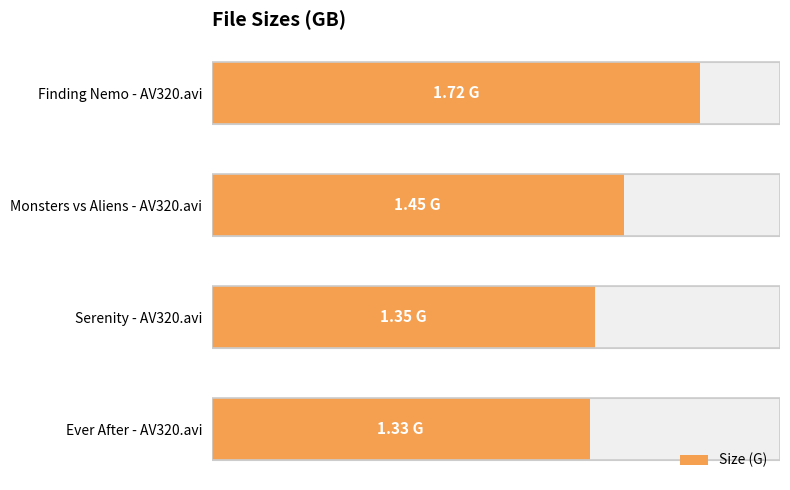

How many distinct data groups are displayed?

1